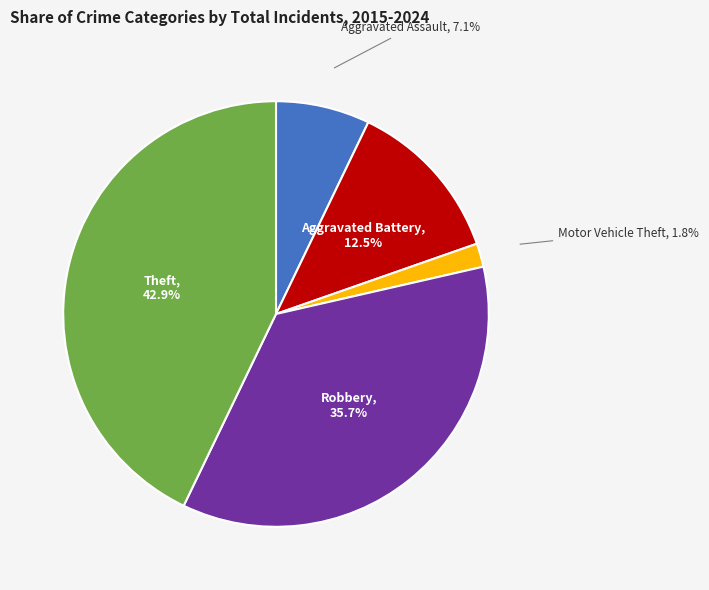

Does any single category account for the majority?

No